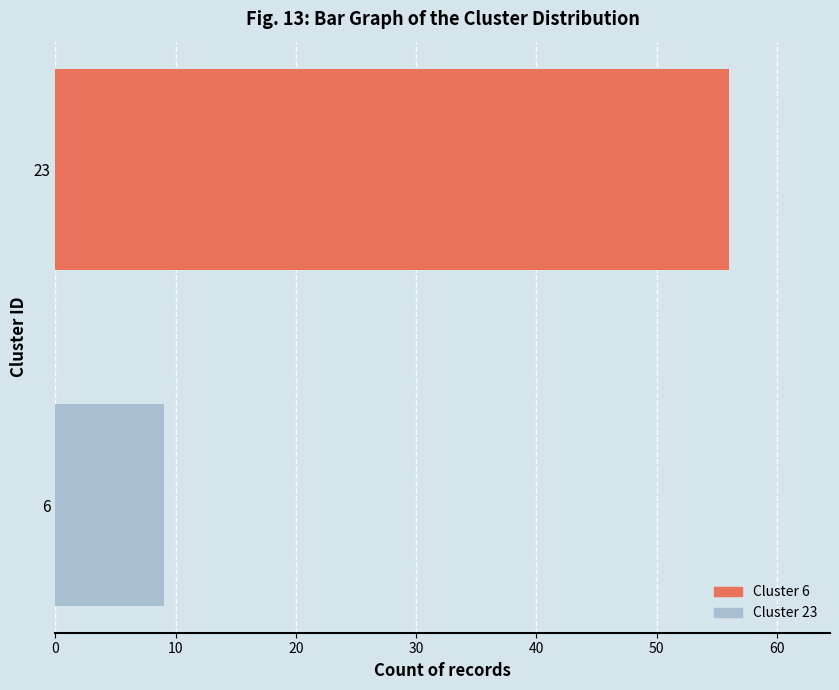

Read the value at 6, to the nearest 10.

10